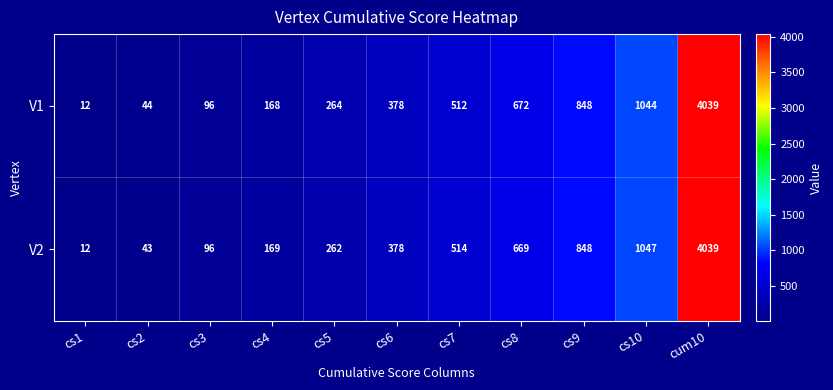

What is the total value across all series at cs7?

1026